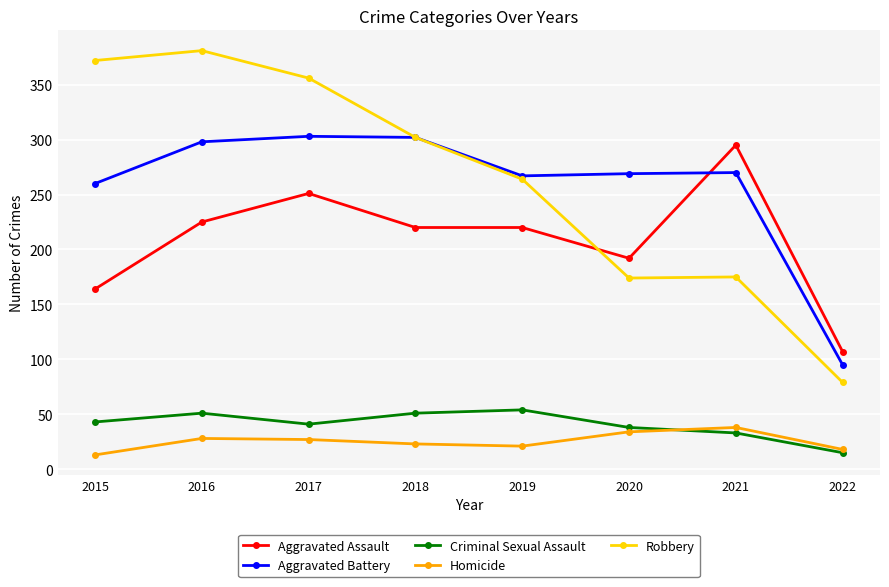

What is the value of the Aggravated Battery point at the 7th from the left?

270